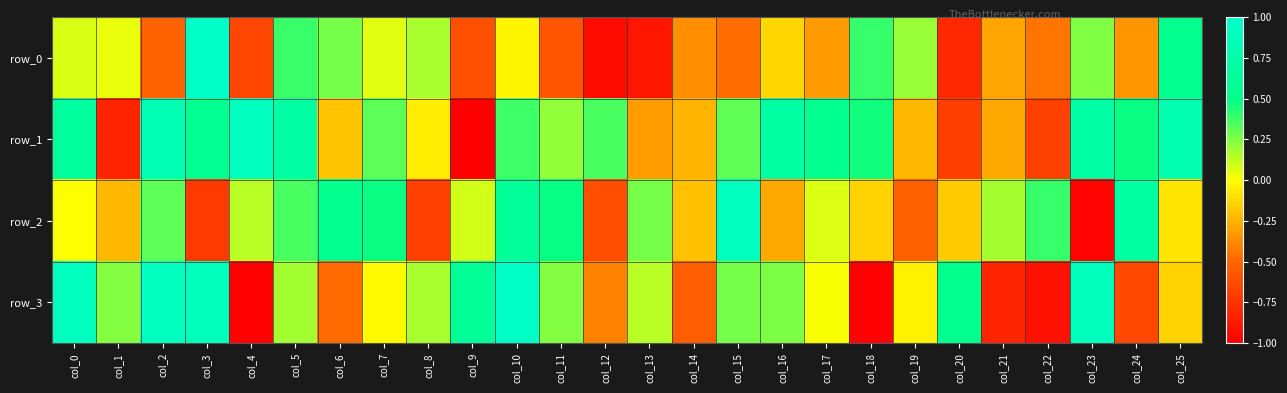

What is the sum of the row_3 values at col_19 and col_18?

-1.0